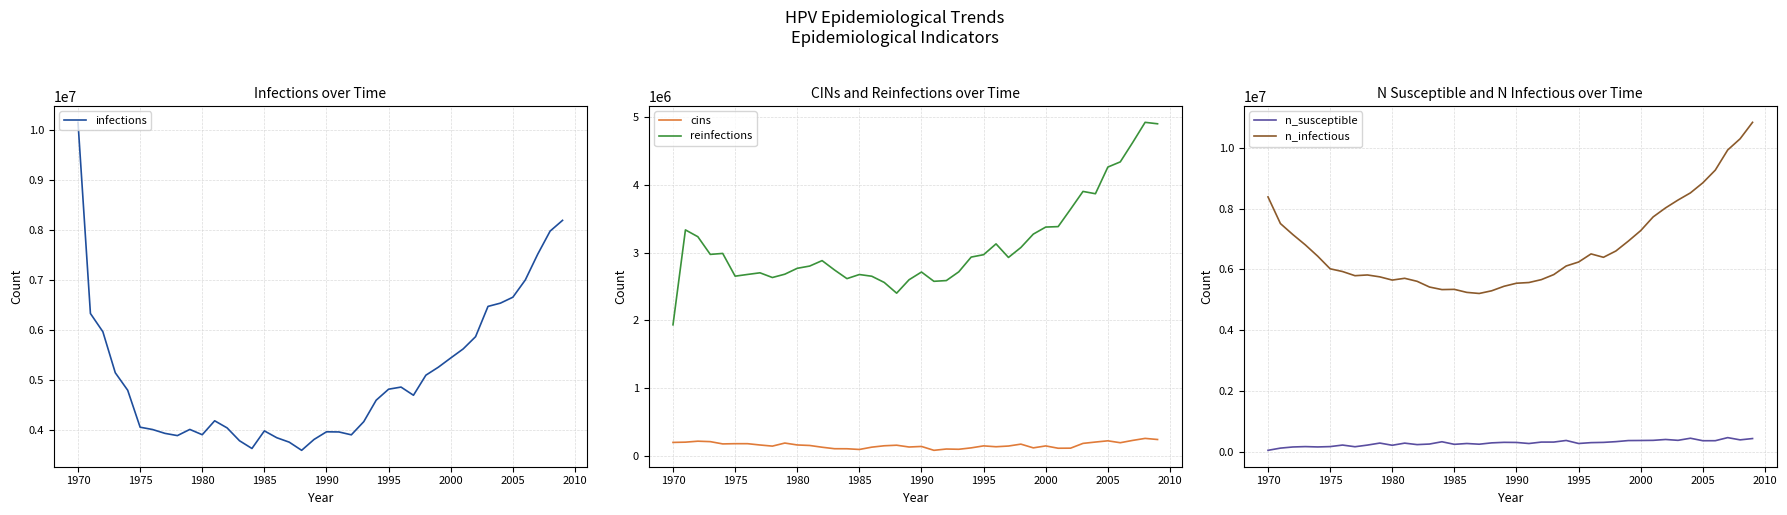

True or false: n_susceptible and cins cross at least once.

True